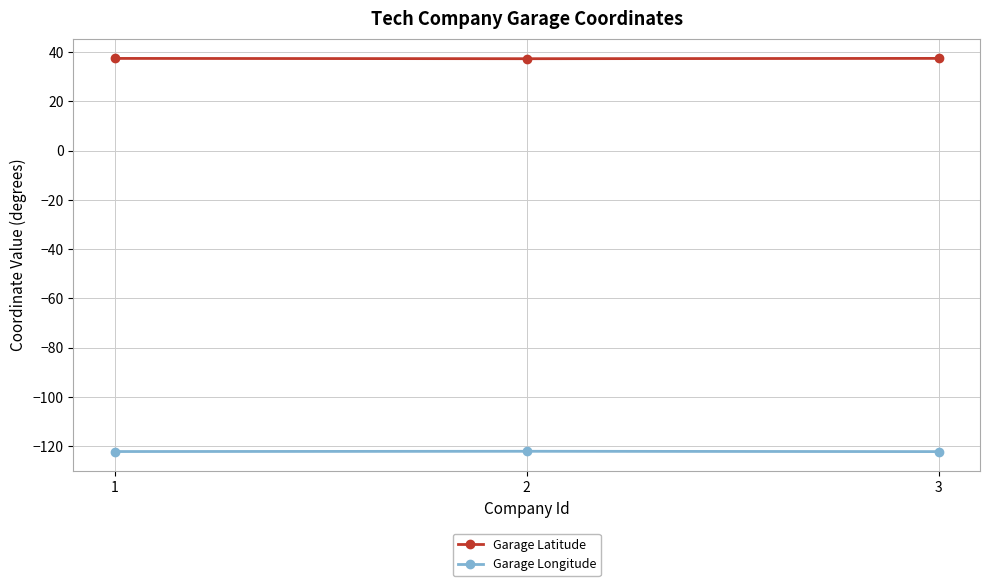

What is the spread (max minus min) of values at 2?

159.4